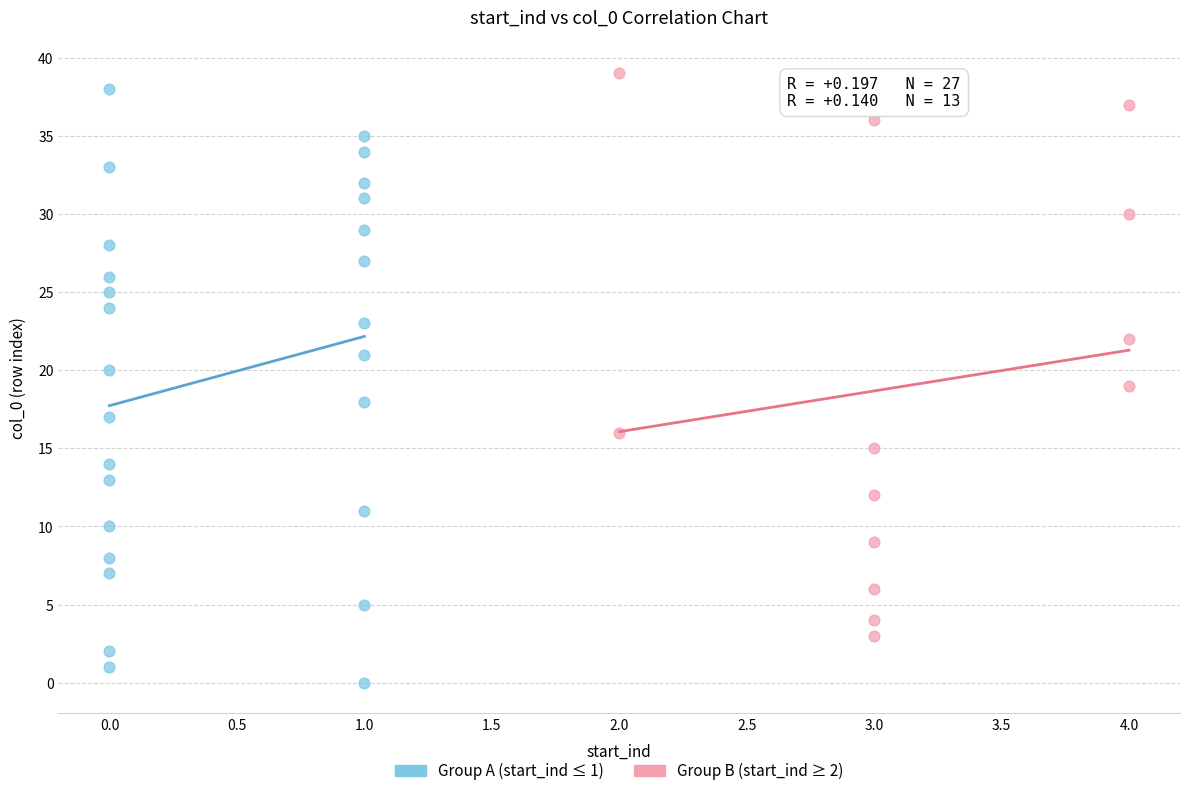

Which series reaches the minimum Y coordinate?

Group A (start_ind ≤ 1)